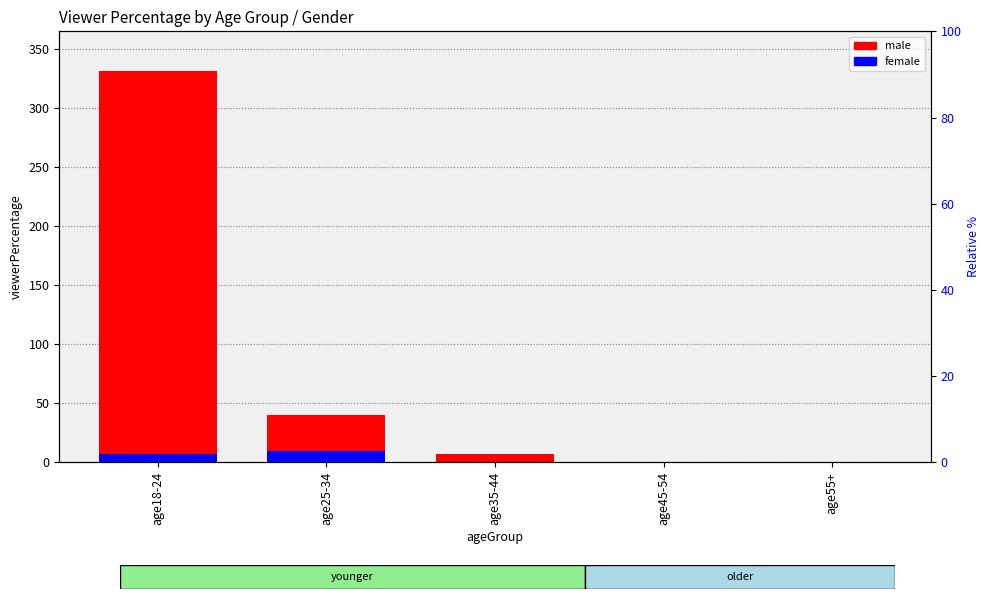

Is it true that female equals 1.2 at age35-44?

False